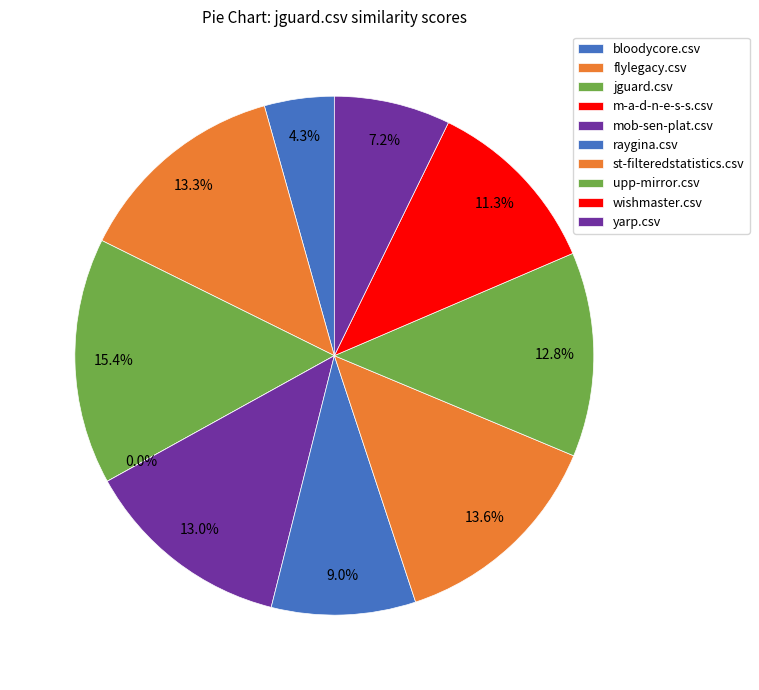

Which category has the biggest portion of the pie?

jguard.csv